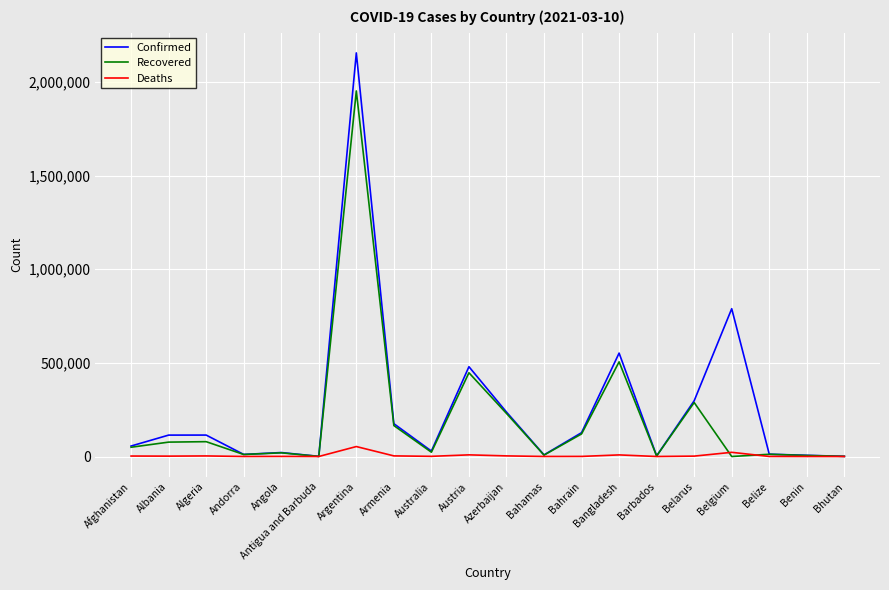

List the series in order of their peak value, lowest first.

Deaths, Recovered, Confirmed